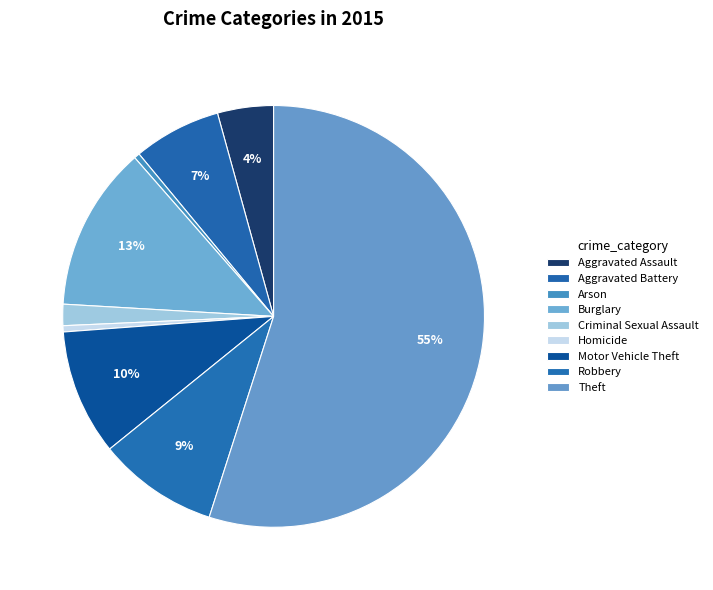

Which slice represents more than half of the pie?

Theft